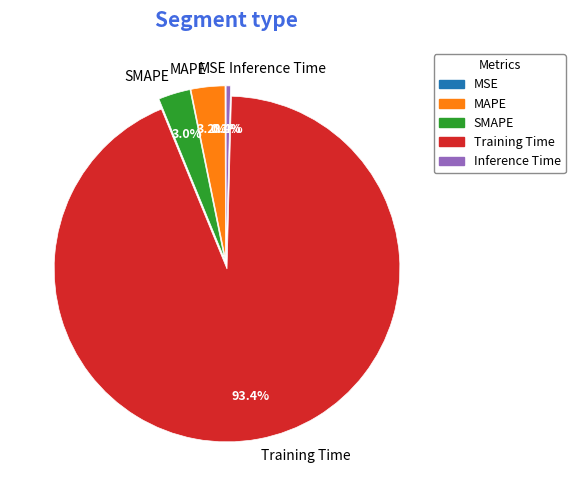

To the nearest percent, what is the average slice percentage?

20%